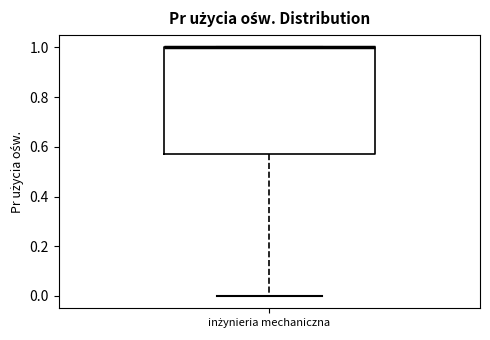

Read this box plot against the y-axis: the position of the median line, the range covered by the box, and the ends of both whiskers. The values are not printed on the chart, so give them approximately, as read against the axis.

median 1.00 (drawn on the box's upper edge), box 0.58 to 1.00, whiskers 0.00 to 1.00